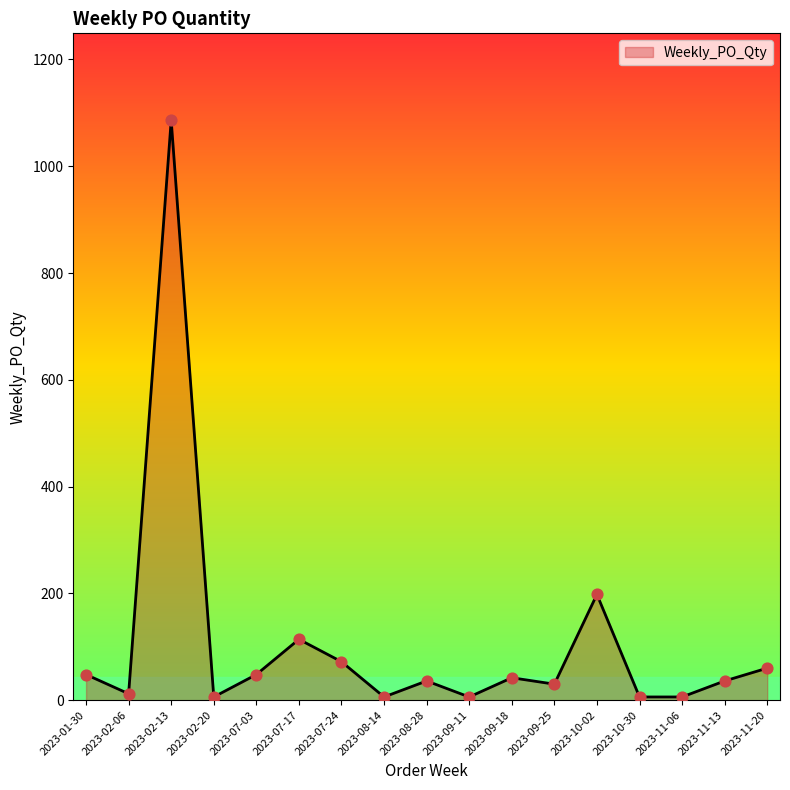

Which has a higher value, 2023-02-06 or 2023-11-13?

2023-11-13